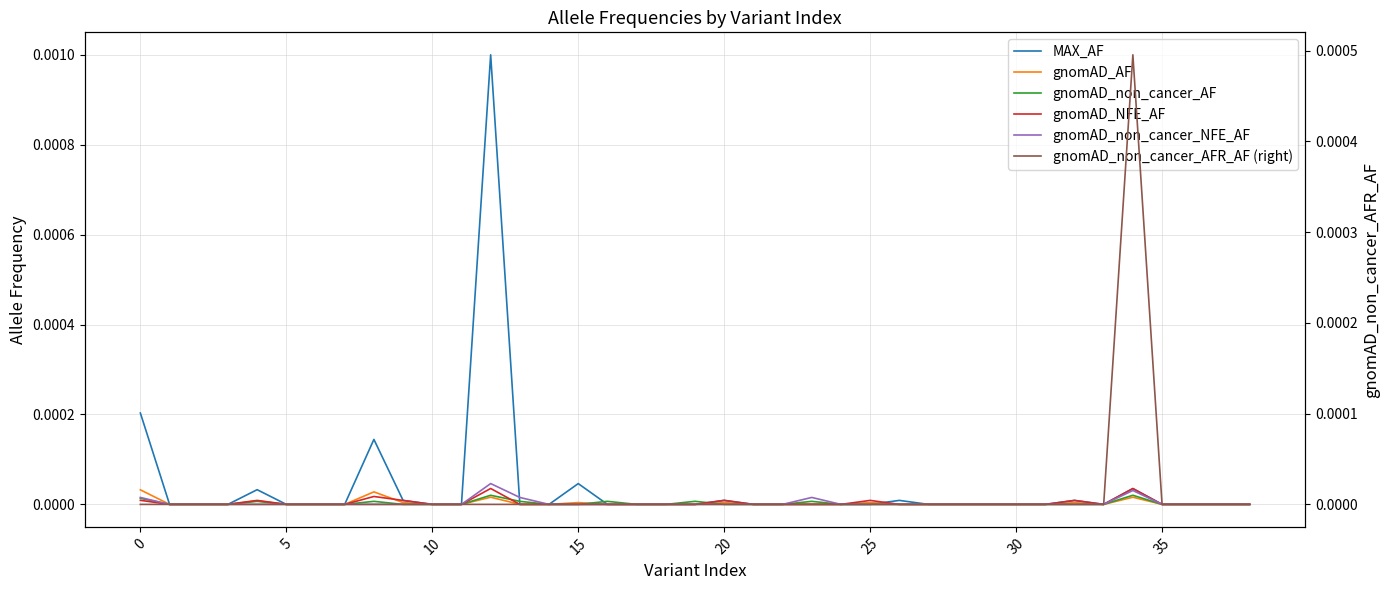

How many categories are shown in the chart?

39